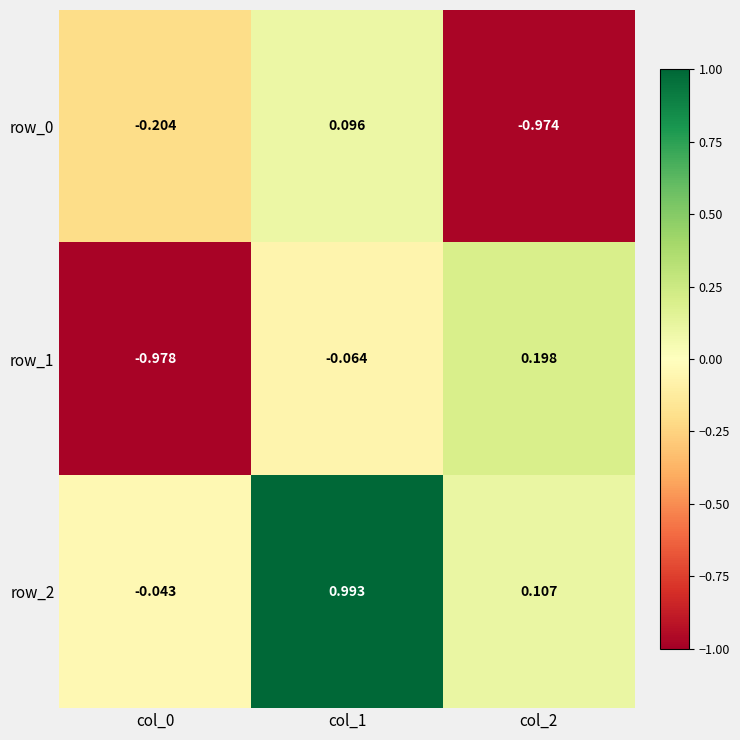

Is the value of row_2 at col_0 greater than the value of row_0 at col_1?

No